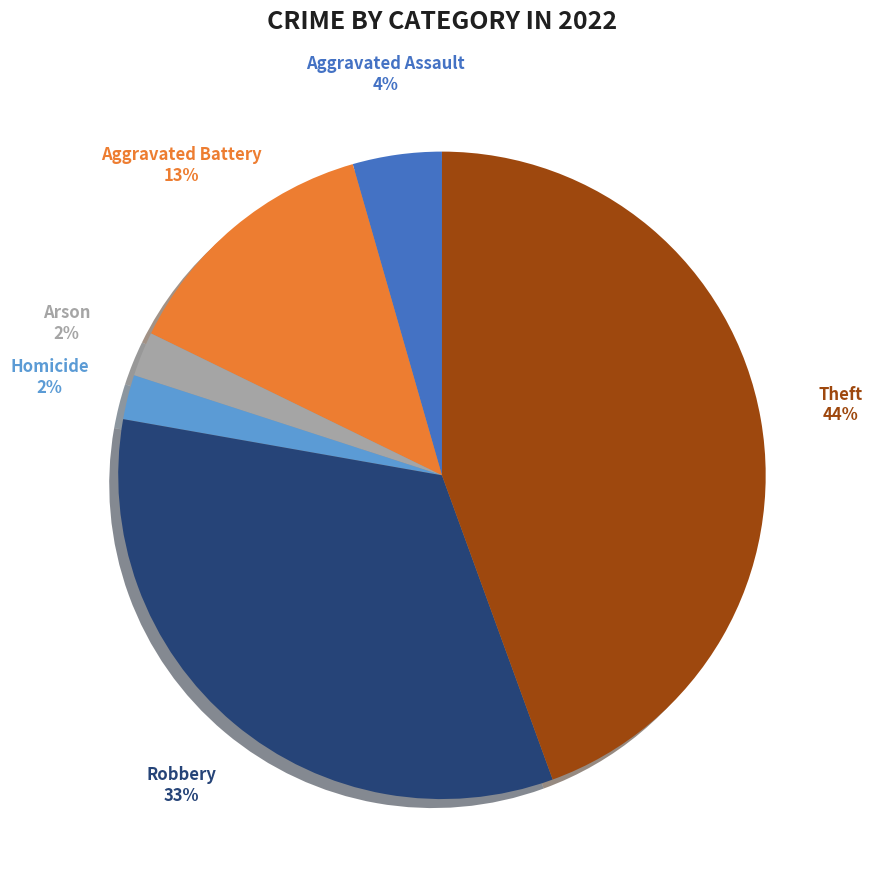

Does any single category account for the majority?

No